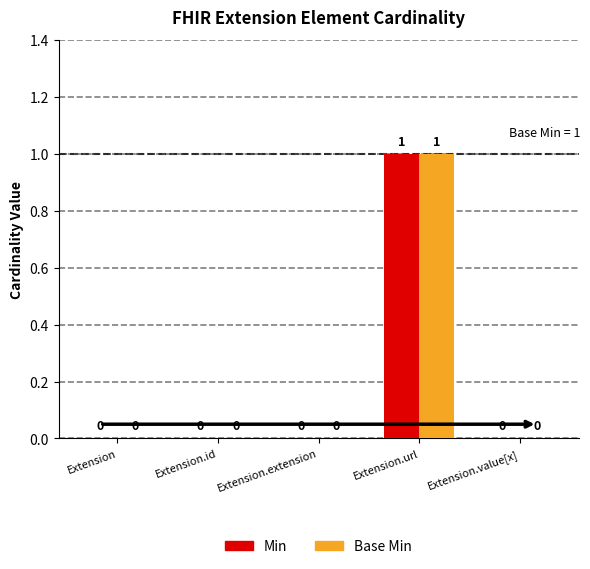

How many series are shown in this chart?

2